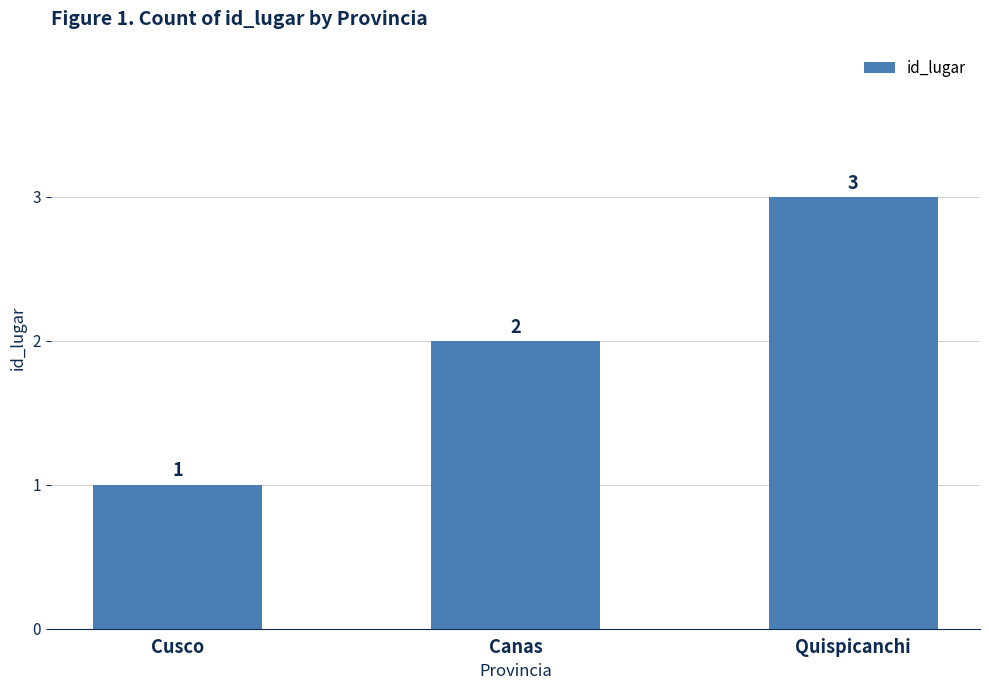

What position from the right is Canas?

2